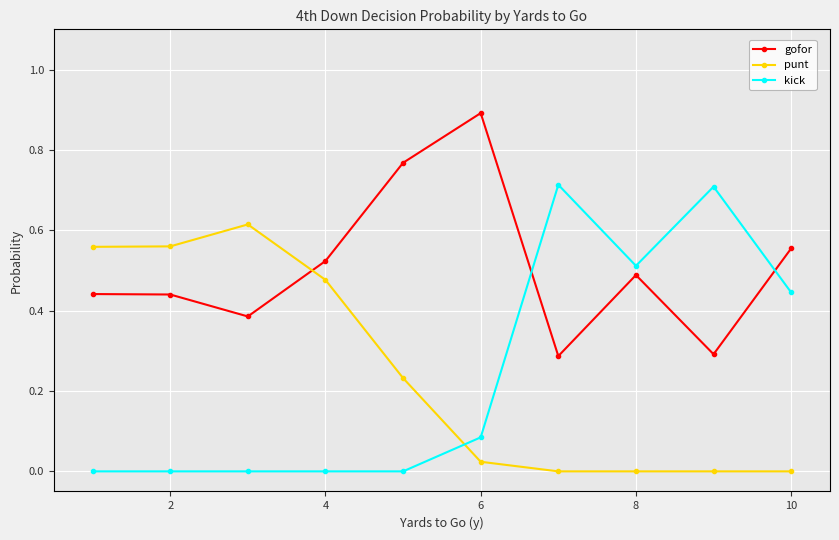

List the series in order of their peak value, highest first.

gofor, kick, punt